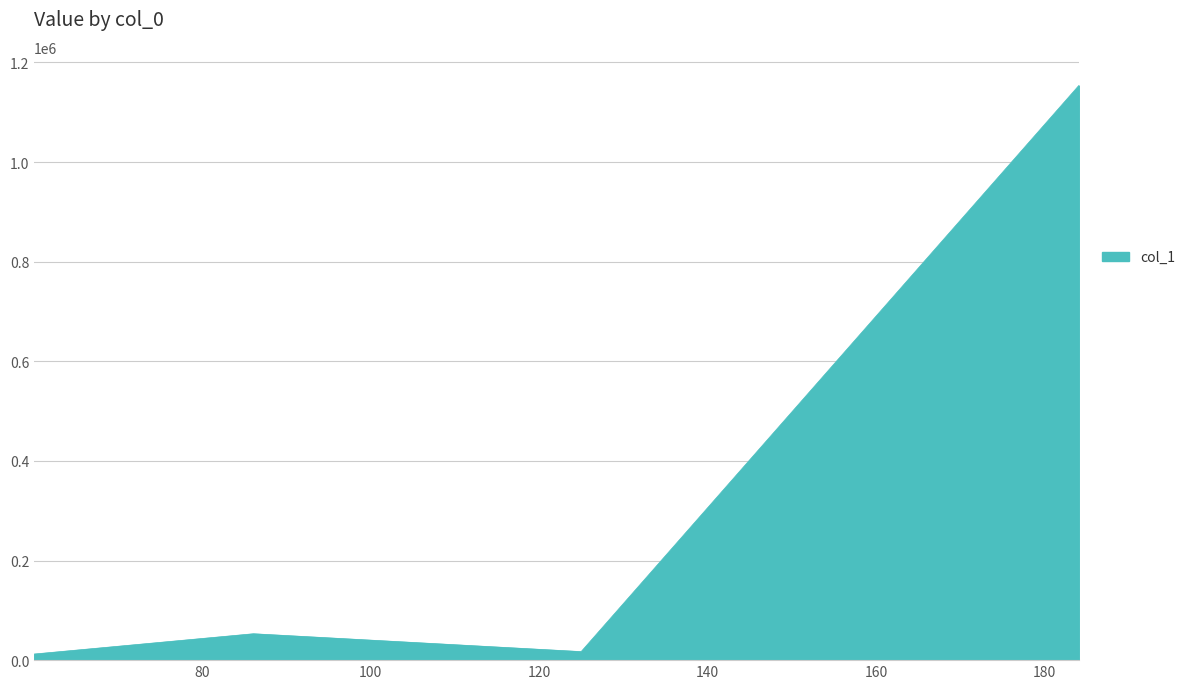

Count the number of data series in this chart.

1